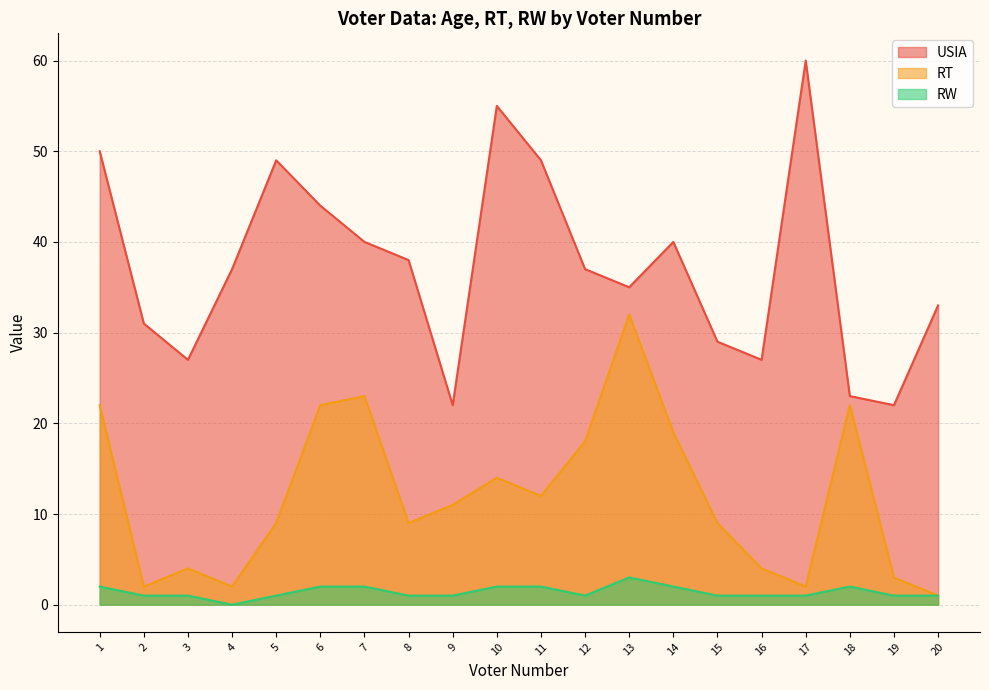

True or false: USIA has more than 2 interior local peaks.

True